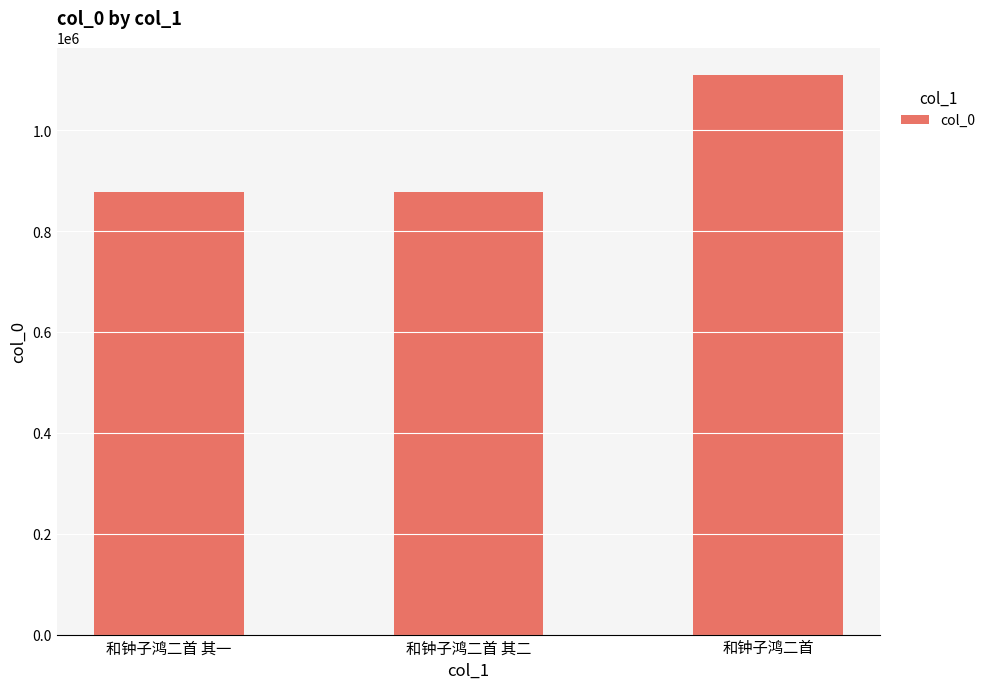

Which label corresponds to the largest value in the chart?

和钟子鸿二首